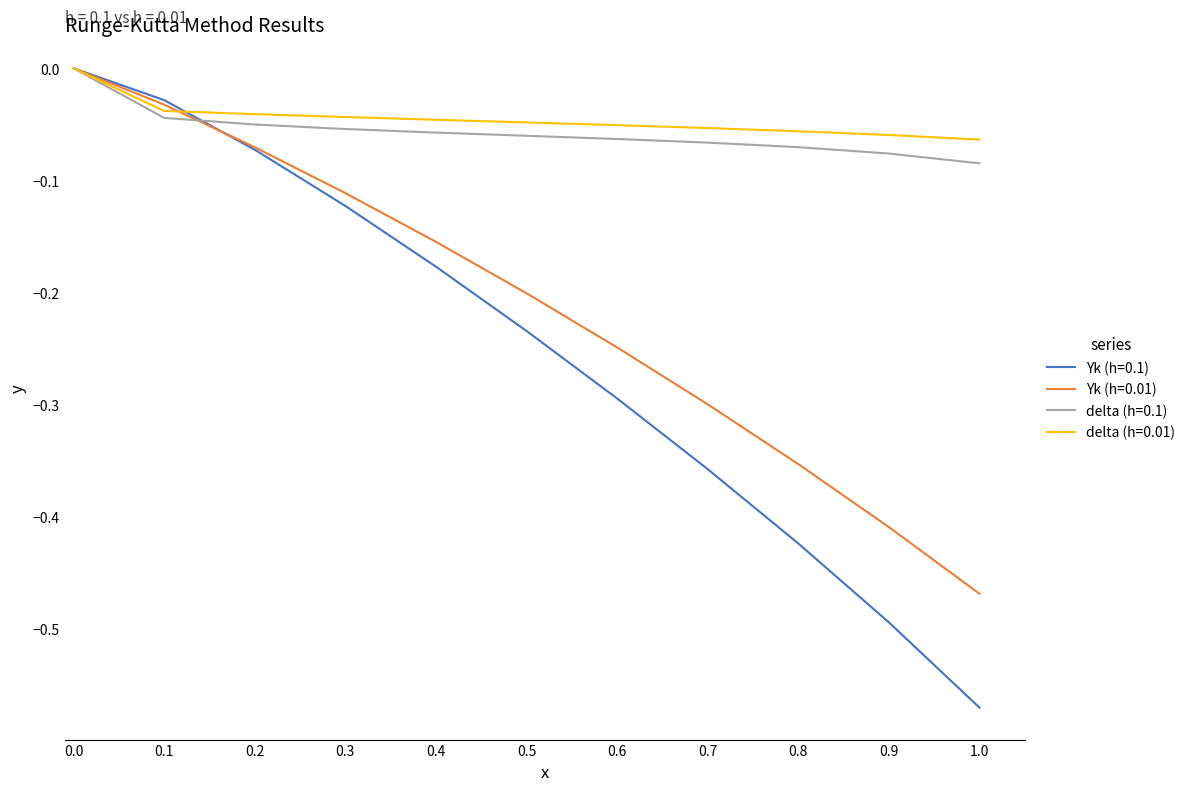

Which series has the widest spread of values?

Yk (h=0.1)